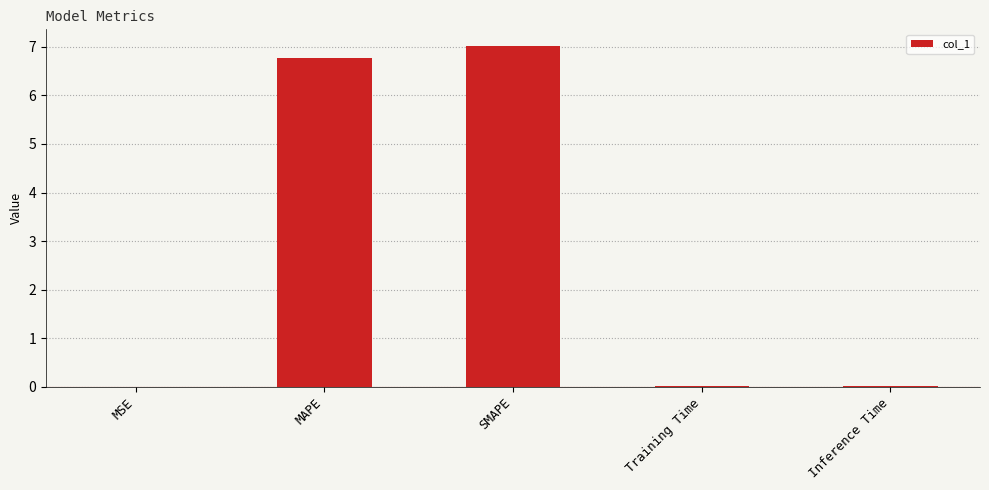

The chart shows a value of 3.0 at SMAPE. True or false?

False